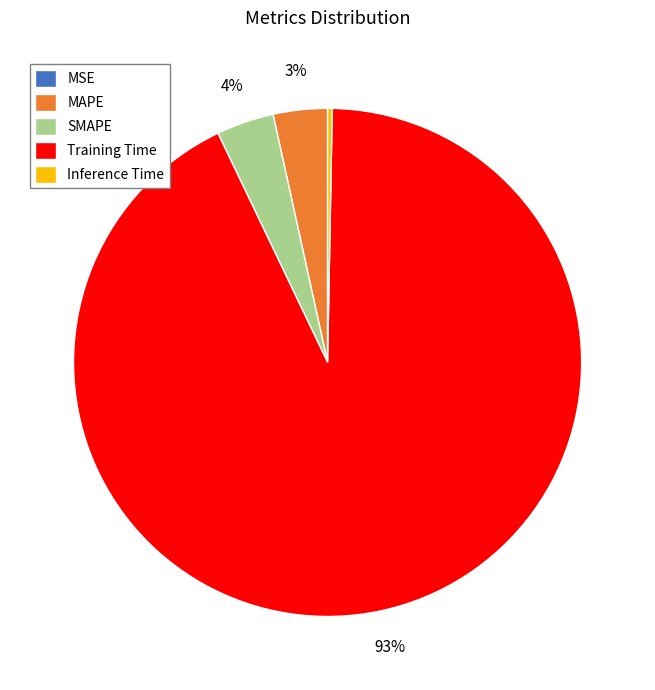

The MAPE slice represents 3% of the pie. True or false?

True